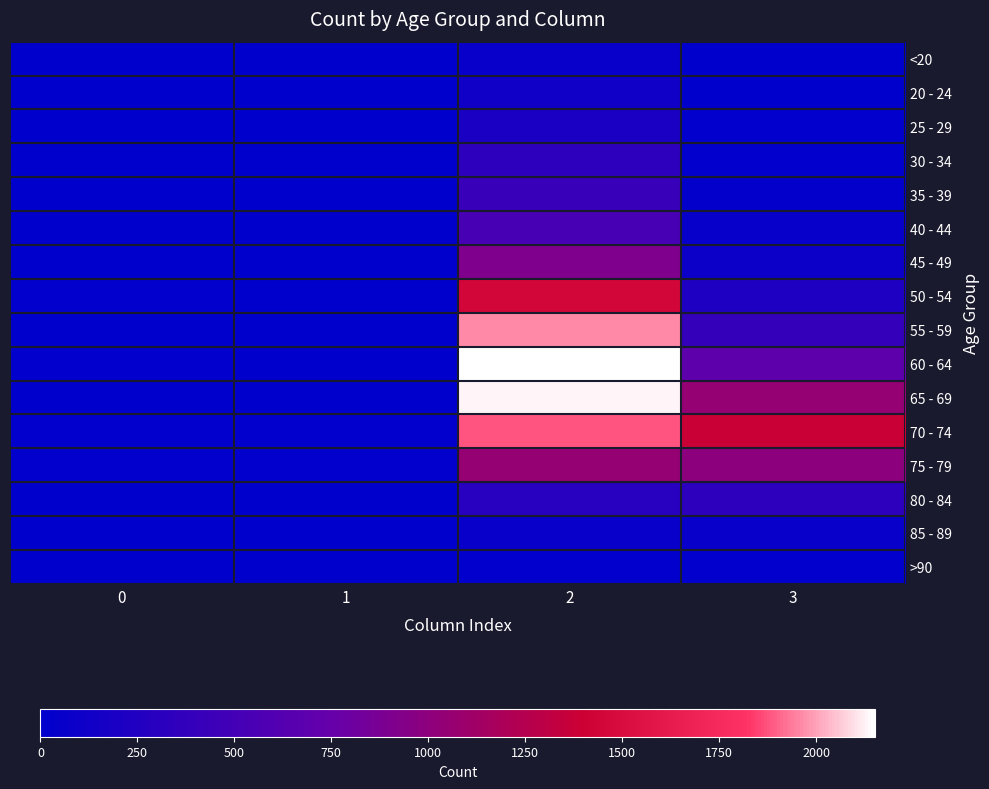

Which has a higher value, 3 or 0?

3